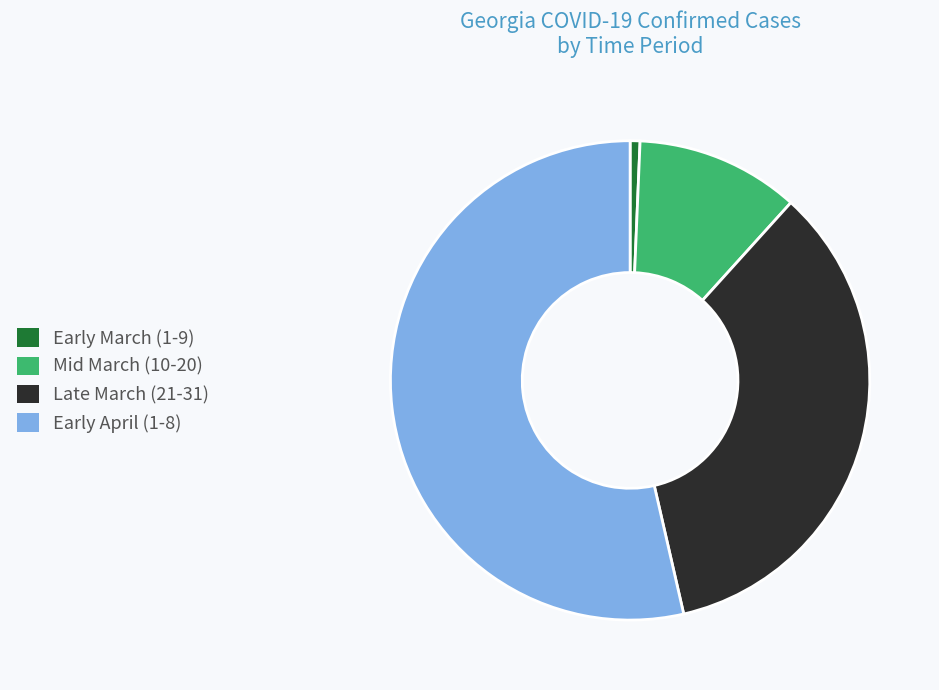

Count the number of slices in the pie.

4